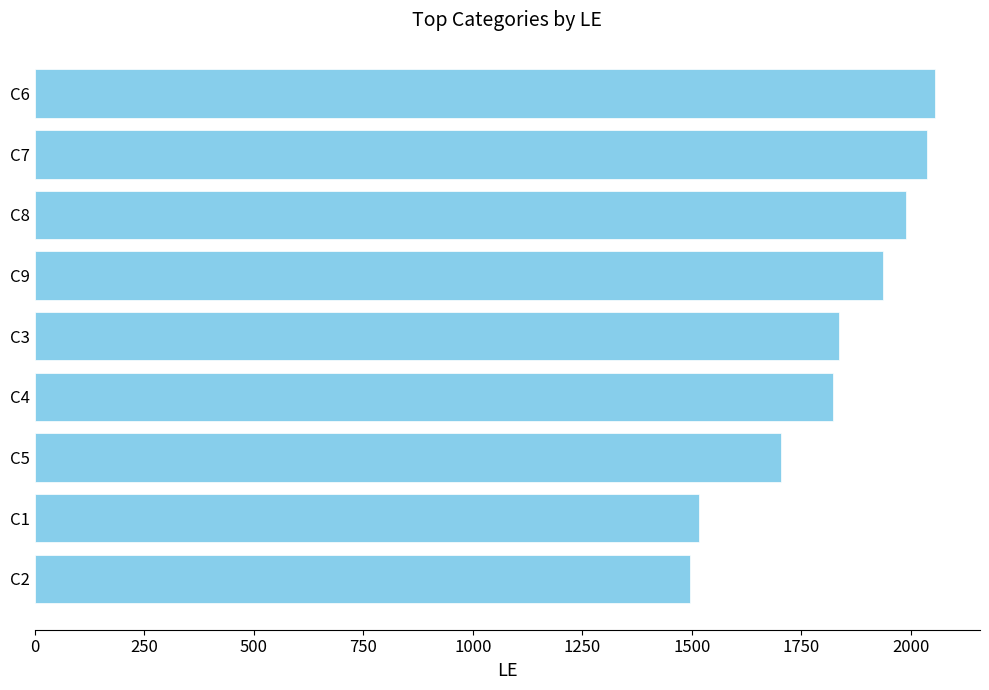

The value at C7 is 2037. True or false?

True